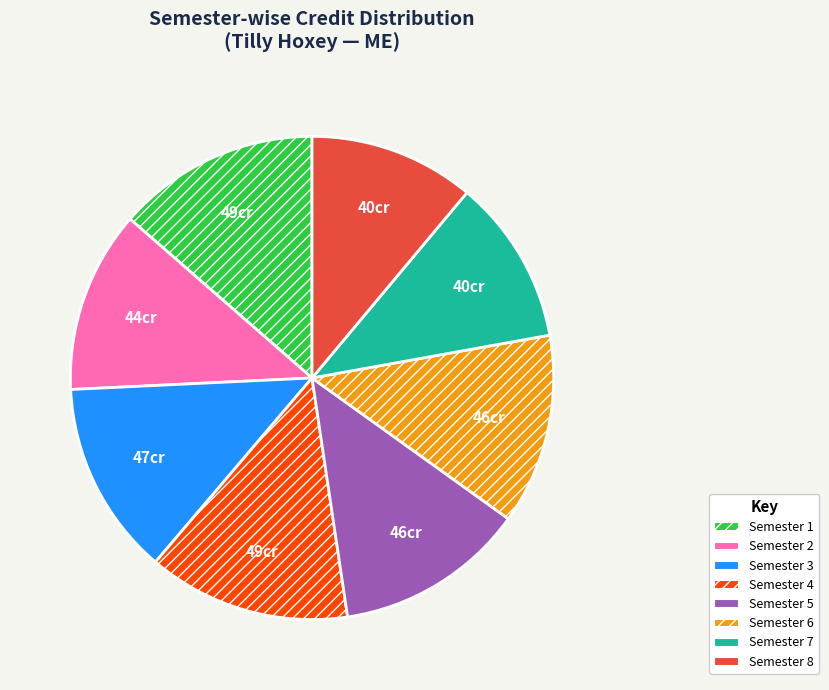

Is Semester 6 the majority of the pie?

No